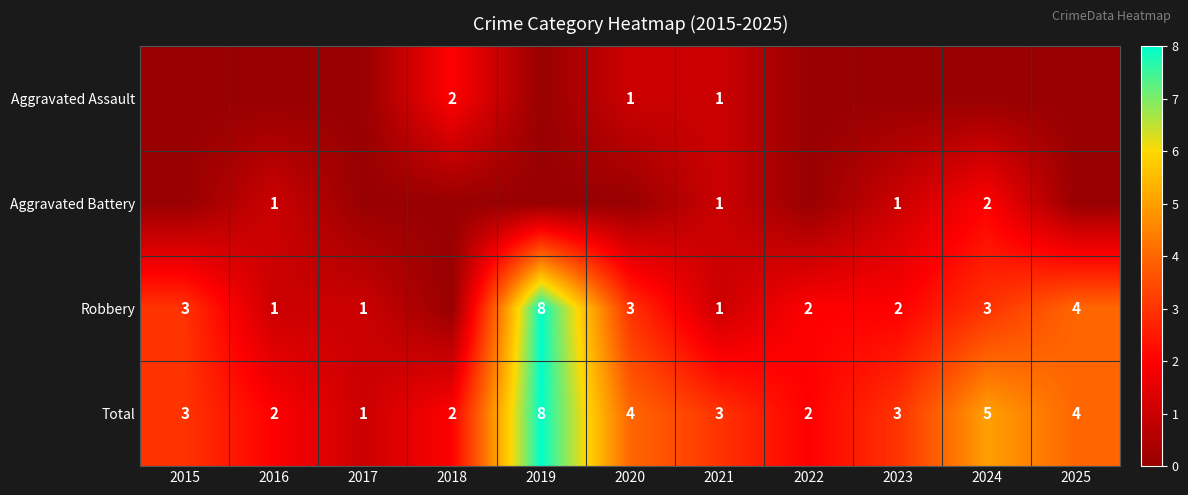

The Total series shows 2 at 2021. True or false?

False